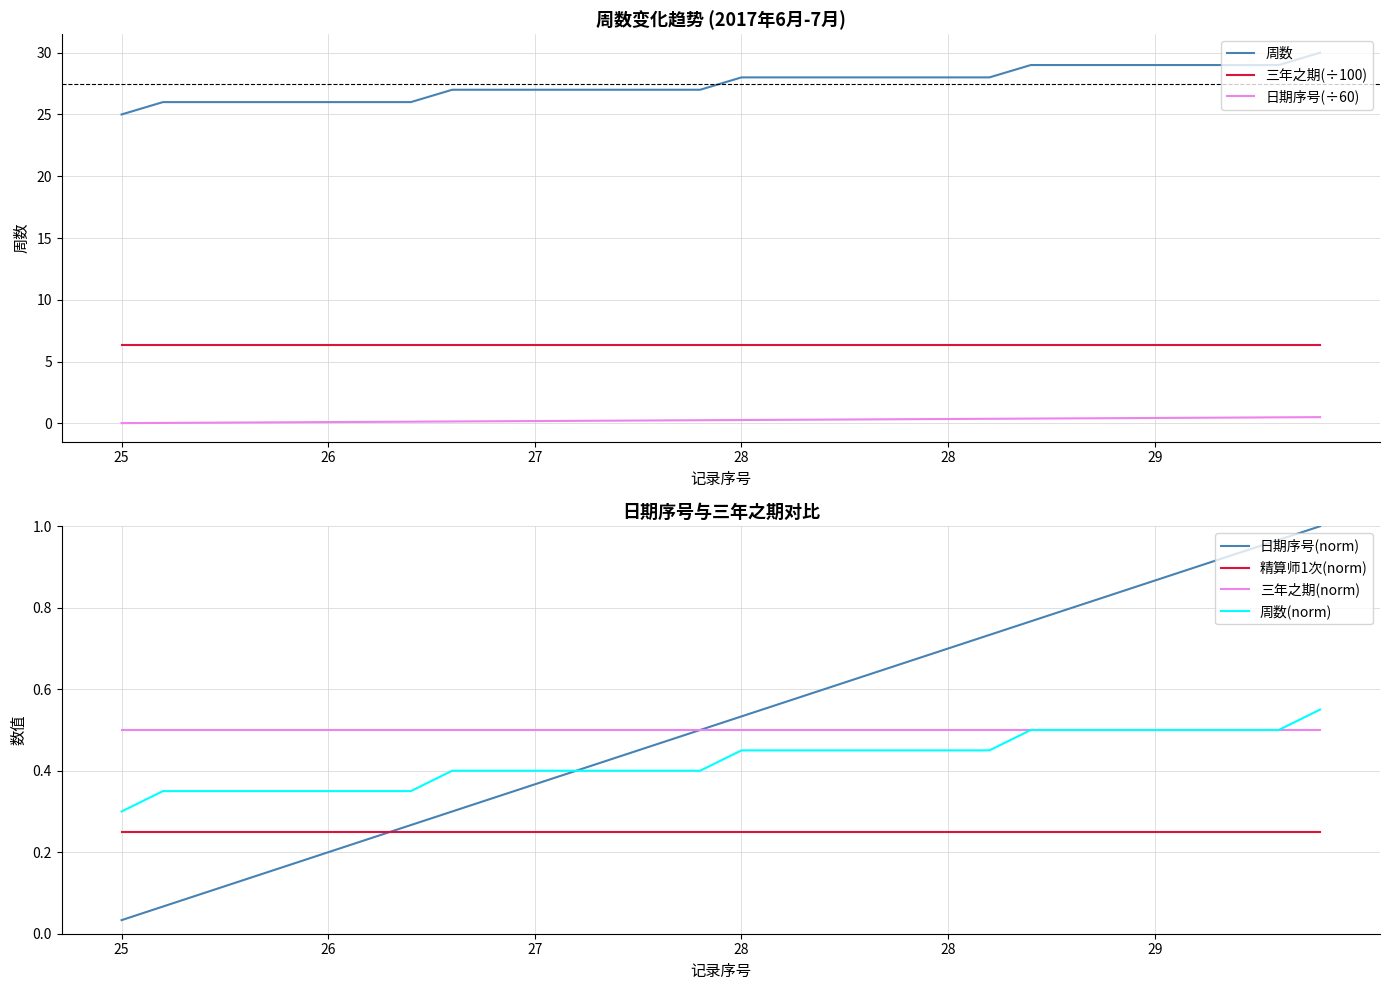

Which series has the largest total across all categories?

周数